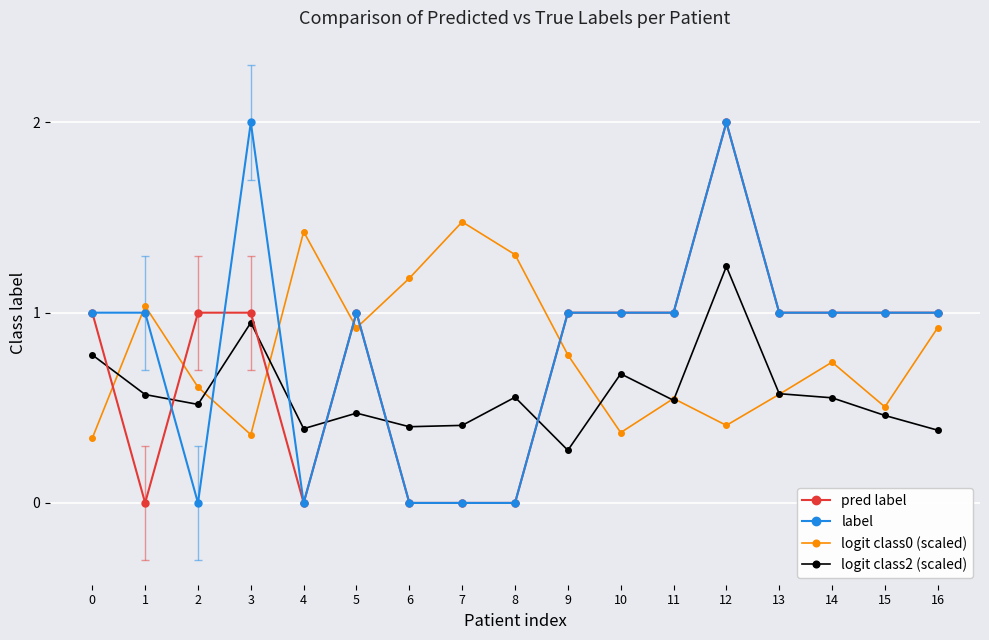

What is the total value across all series at 9?

3.1